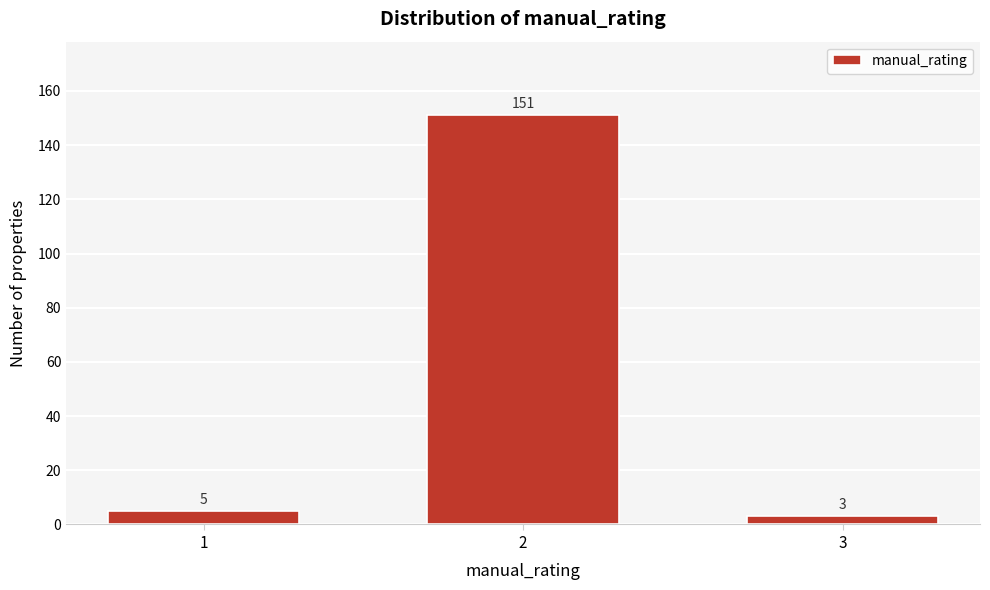

Reading left to right, transcribe all the data shown in this chart.

1=5	2=151	3=3